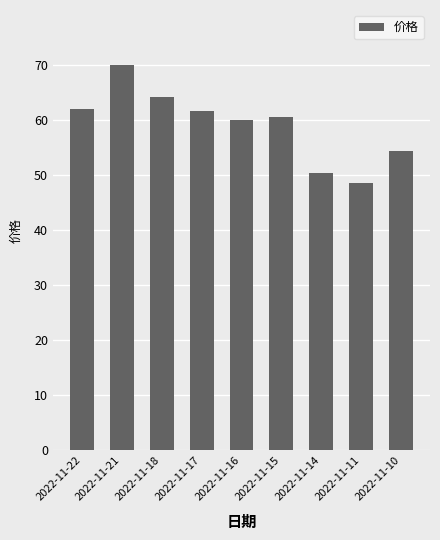

What is the value of the 8th bar from the left?

48.5